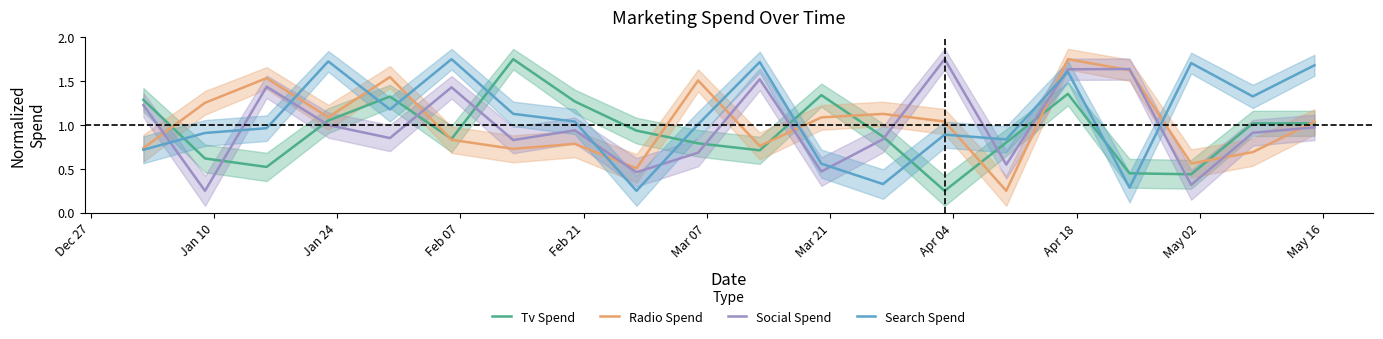

Reading left to right, list all the values displayed in this chart.

Tv Spend: 1.3	0.6	0.5	1.1	1.3	0.8	1.8	1.3	0.9	0.8	0.7	1.3	0.9	0.2	0.8	1.4	0.5	0.4	1.0	1.0
Radio Spend: 0.7	1.3	1.5	1.1	1.5	0.8	0.7	0.8	0.5	1.5	0.8	1.1	1.1	1.0	0.2	1.8	1.6	0.6	0.7	1.0
Social Spend: 1.2	0.2	1.4	1.0	0.9	1.4	0.8	0.9	0.5	0.7	1.5	0.5	0.8	1.8	0.5	1.6	1.6	0.3	0.9	1.0
Search Spend: 0.7	0.9	1.0	1.7	1.2	1.8	1.1	1.0	0.2	1.0	1.7	0.6	0.3	0.9	0.8	1.6	0.3	1.7	1.3	1.7